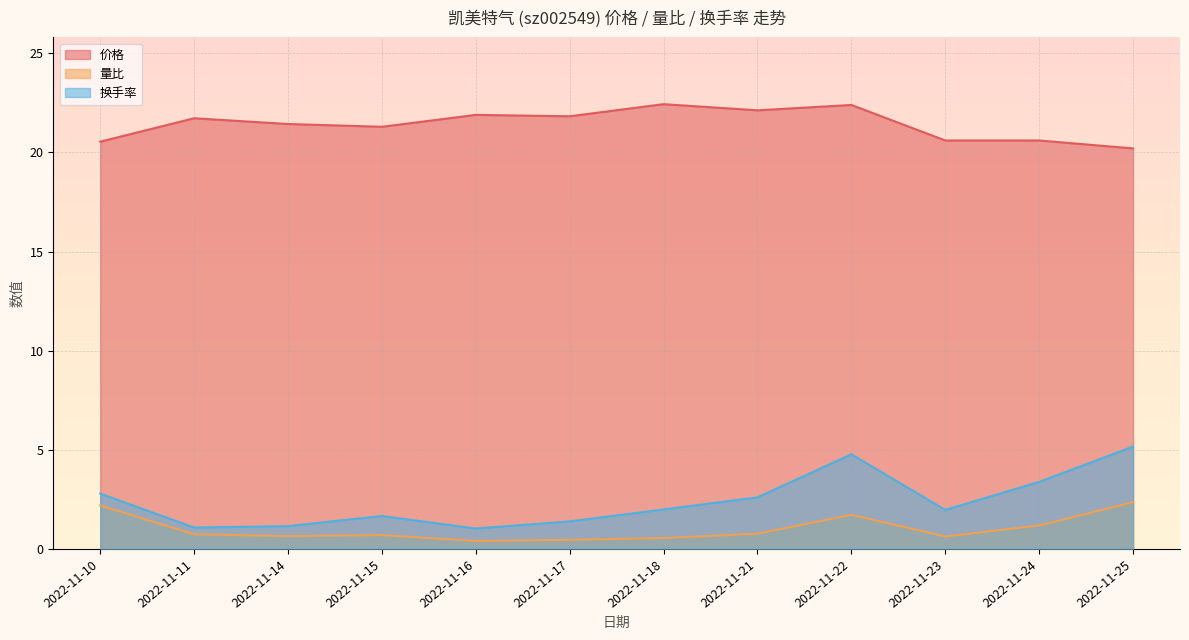

Is the value of 价格 at 2022-11-25 greater than the value of 换手率 at 2022-11-11?

Yes